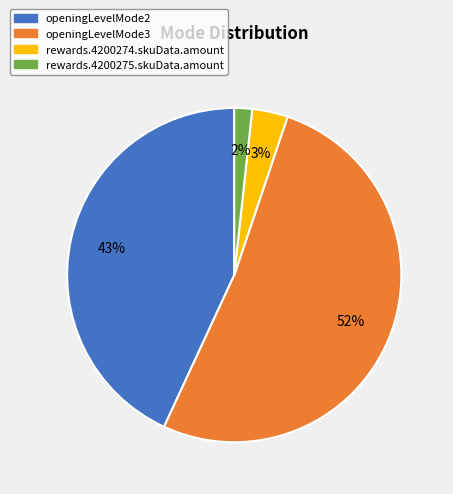

To the nearest percent, what is the combined percentage of openingLevelMode2 and openingLevelMode3?

95%